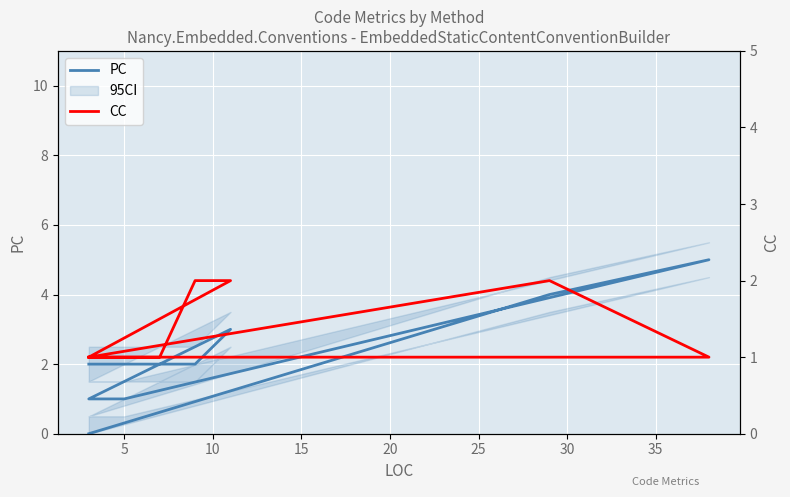

What is the value of the CC point at the 7th from the left?

2